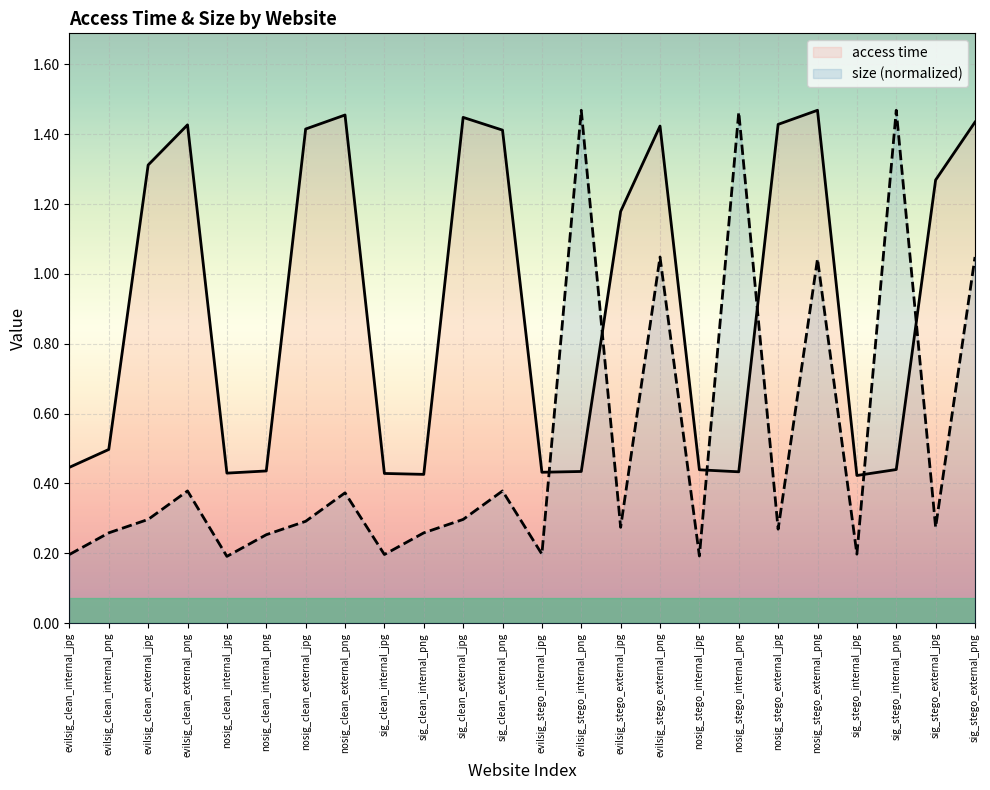

Reading right to left, transcribe all the data shown in this chart.

access time: sig_stego_external_png=1.4	sig_stego_external_jpg=1.3	sig_stego_internal_png=0.4	sig_stego_internal_jpg=0.4	nosig_stego_external_png=1.5	nosig_stego_external_jpg=1.4	nosig_stego_internal_png=0.4	nosig_stego_internal_jpg=0.4	evilsig_stego_external_png=1.4	evilsig_stego_external_jpg=1.2	evilsig_stego_internal_png=0.4	evilsig_stego_internal_jpg=0.4	sig_clean_external_png=1.4	sig_clean_external_jpg=1.4	sig_clean_internal_png=0.4	sig_clean_internal_jpg=0.4	nosig_clean_external_png=1.5	nosig_clean_external_jpg=1.4	nosig_clean_internal_png=0.4	nosig_clean_internal_jpg=0.4	evilsig_clean_external_png=1.4	evilsig_clean_external_jpg=1.3	evilsig_clean_internal_png=0.5	evilsig_clean_internal_jpg=0.4
size (normalized): sig_stego_external_png=1.0	sig_stego_external_jpg=0.3	sig_stego_internal_png=1.5	sig_stego_internal_jpg=0.2	nosig_stego_external_png=1.0	nosig_stego_external_jpg=0.3	nosig_stego_internal_png=1.5	nosig_stego_internal_jpg=0.2	evilsig_stego_external_png=1.0	evilsig_stego_external_jpg=0.3	evilsig_stego_internal_png=1.5	evilsig_stego_internal_jpg=0.2	sig_clean_external_png=0.4	sig_clean_external_jpg=0.3	sig_clean_internal_png=0.3	sig_clean_internal_jpg=0.2	nosig_clean_external_png=0.4	nosig_clean_external_jpg=0.3	nosig_clean_internal_png=0.3	nosig_clean_internal_jpg=0.2	evilsig_clean_external_png=0.4	evilsig_clean_external_jpg=0.3	evilsig_clean_internal_png=0.3	evilsig_clean_internal_jpg=0.2